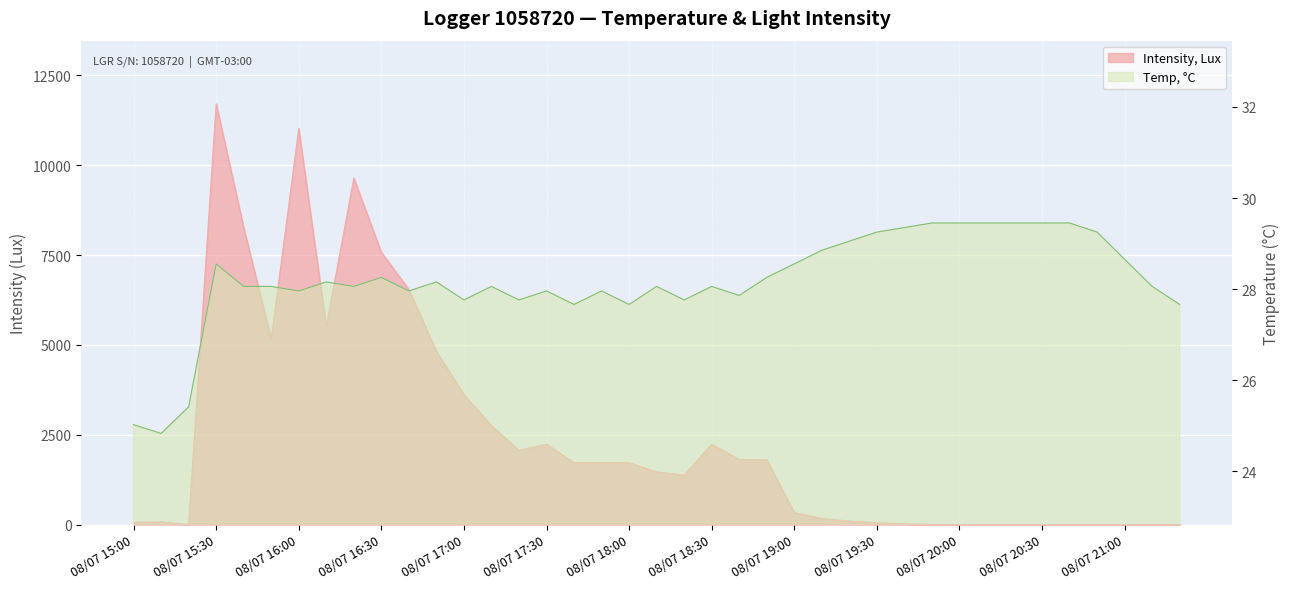

List the labels in order of Temp, °C value, smallest first.

08/07 15:10, 08/07 15:00, 08/07 15:20, 08/07 17:40, 08/07 18:00, 08/07 21:20, 08/07 17:00, 08/07 17:20, 08/07 18:20, 08/07 18:40, 08/07 16:00, 08/07 16:40, 08/07 17:30, 08/07 17:50, 08/07 15:40, 08/07 15:50, 08/07 16:20, 08/07 17:10, 08/07 18:10, 08/07 18:30, 08/07 21:10, 08/07 16:10, 08/07 16:50, 08/07 16:30, 08/07 18:50, 08/07 15:30, 08/07 19:00, 08/07 21:00, 08/07 19:10, 08/07 19:20, 08/07 19:30, 08/07 20:50, 08/07 19:40, 08/07 19:50, 08/07 20:00, 08/07 20:10, 08/07 20:20, 08/07 20:30, 08/07 20:40